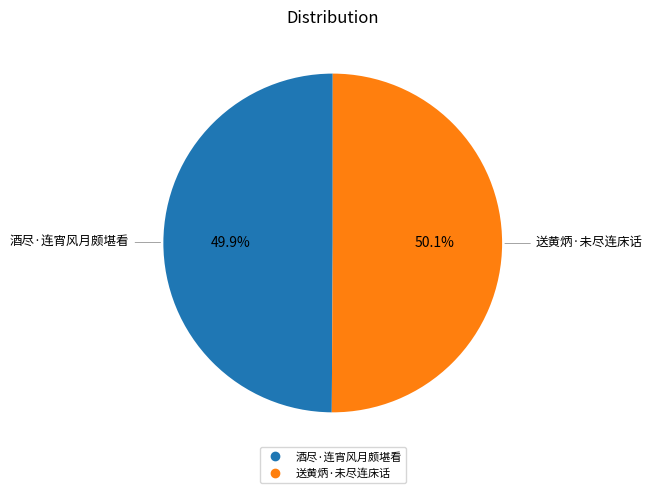

Approximately how many times larger is the value at 送黄炳·未尽连床话 compared to 酒尽·连宵风月颇堪看?

1.0